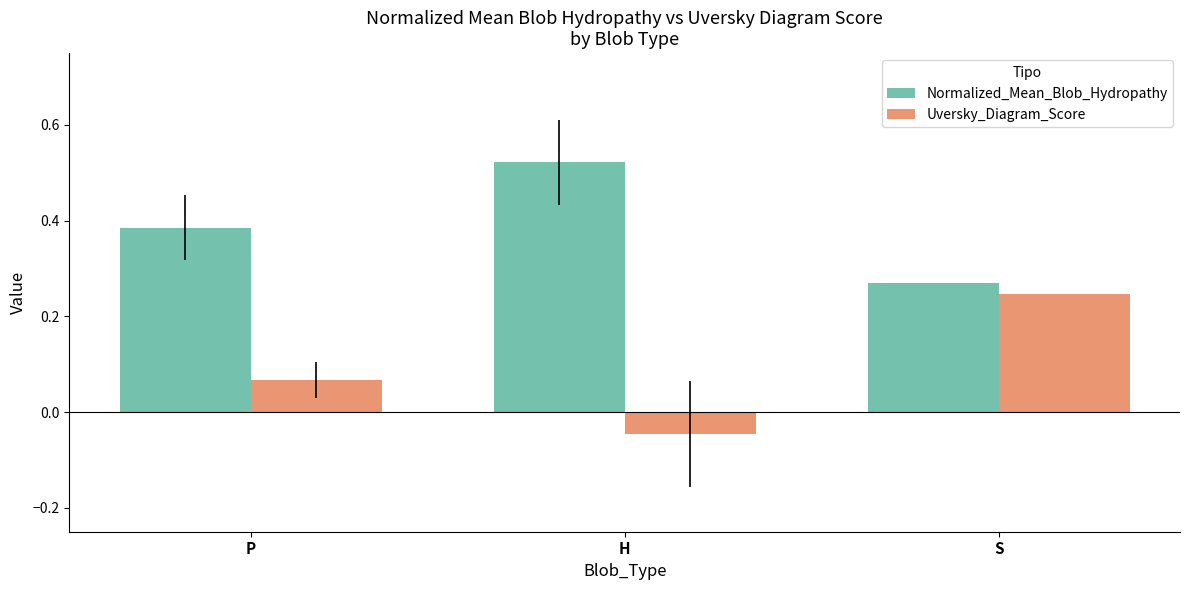

The value of Normalized_Mean_Blob_Hydropathy at S is 0.4. True or false?

False